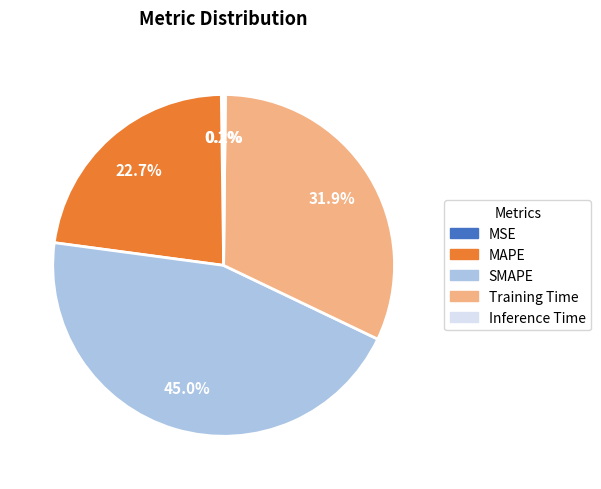

What portion of the pie excludes SMAPE?

55.0%